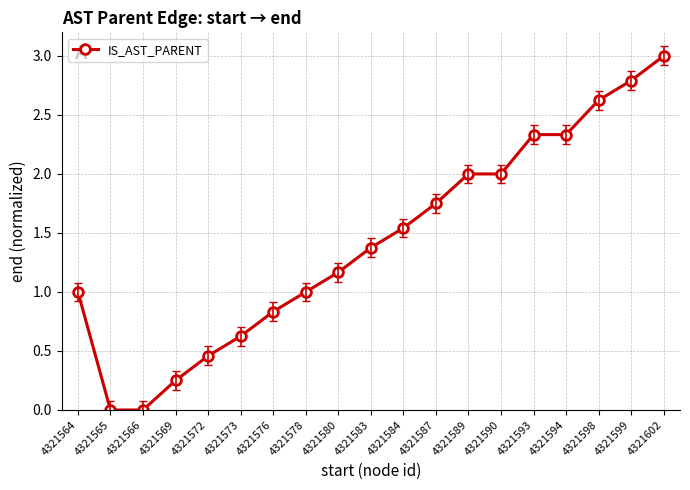

Which category has the highest value across all series?

4321602